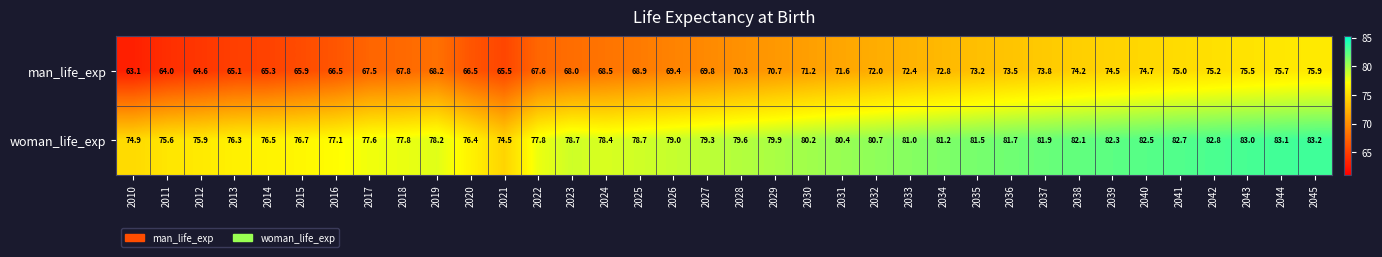

At 2025, list the series in order from smallest to largest.

man_life_exp, woman_life_exp